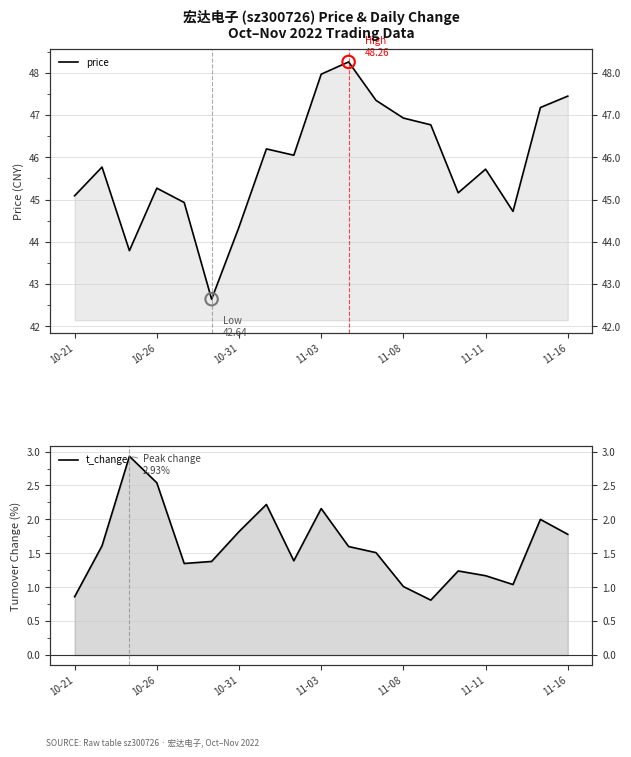

What are all the series names shown in the legend?

price, t_change